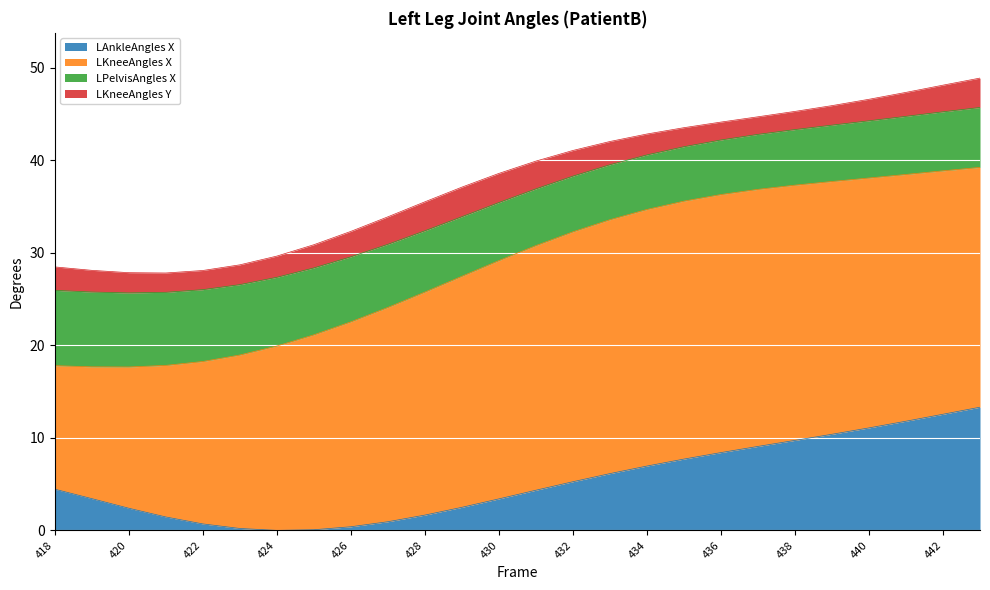

Rank the categories by LAnkleAngles X value from highest to lowest.

443, 442, 441, 440, 439, 438, 437, 436, 435, 434, 433, 432, 418, 431, 419, 430, 429, 420, 428, 421, 427, 422, 426, 423, 425, 424